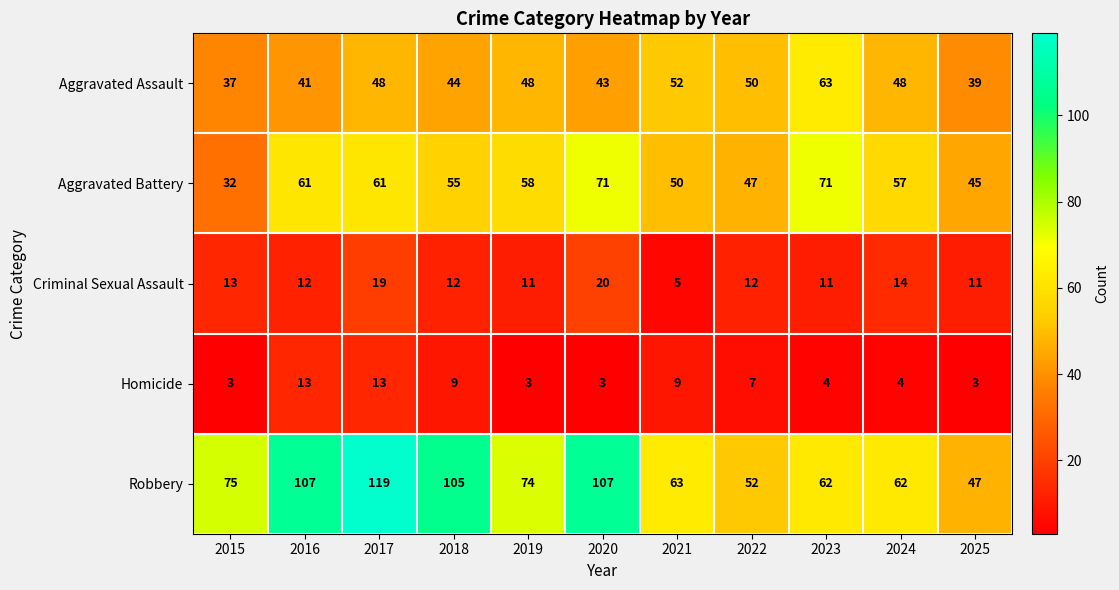

What is the sum of the Aggravated Battery values at 2016 and 2021?

111